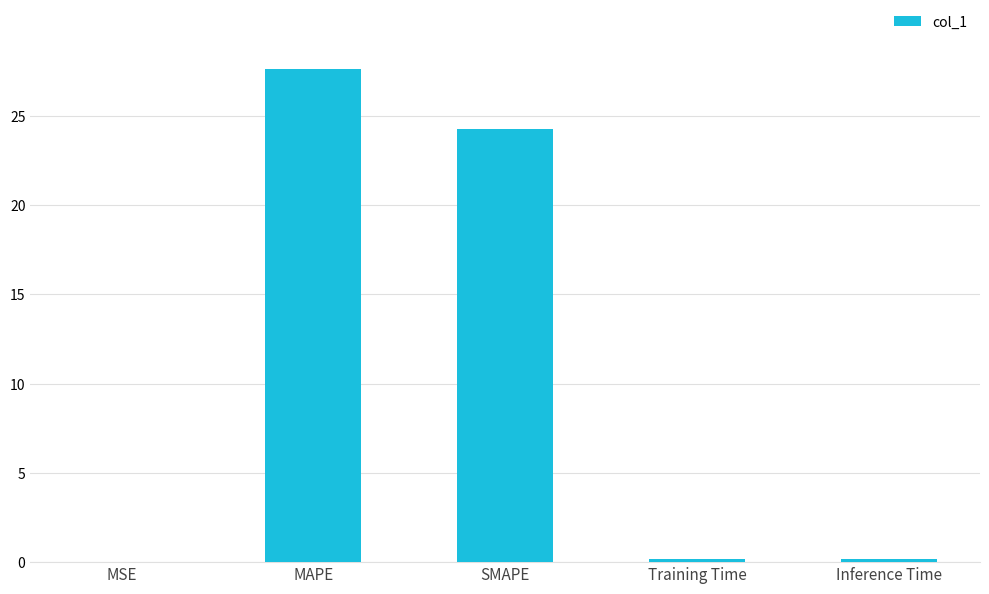

Between Training Time and MAPE, which is larger?

MAPE